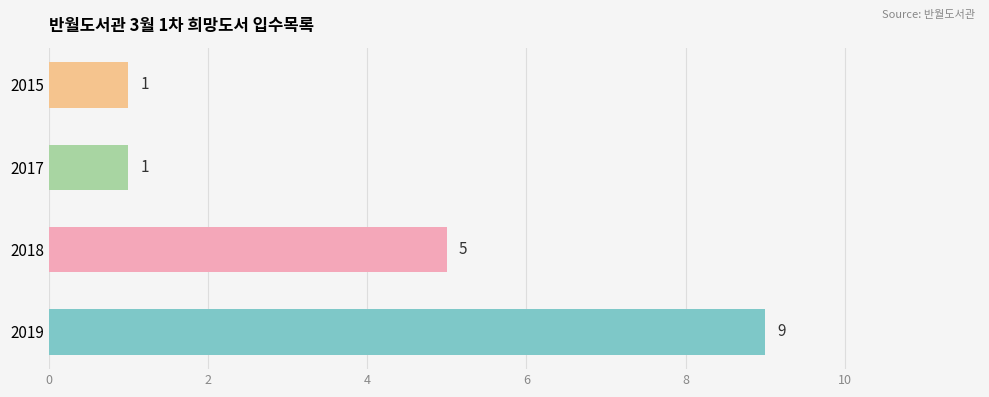

True or false: the data shows 1 at 2017.

True